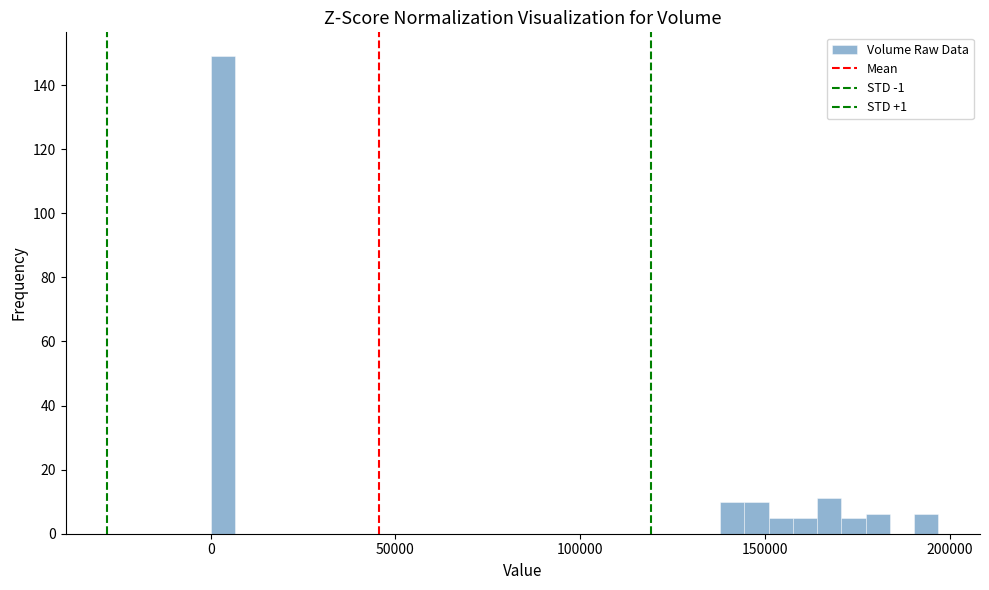

Read against the x-axis, roughly where is the centre of the tallest bar?

5000